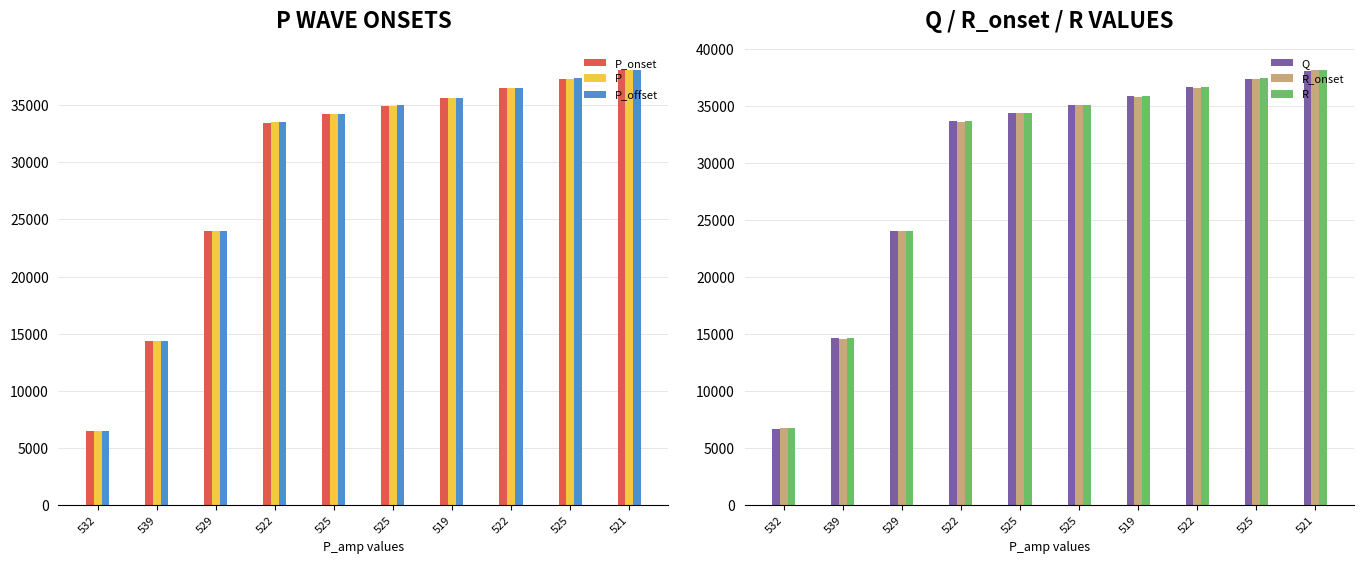

How many bars are there in total?

60